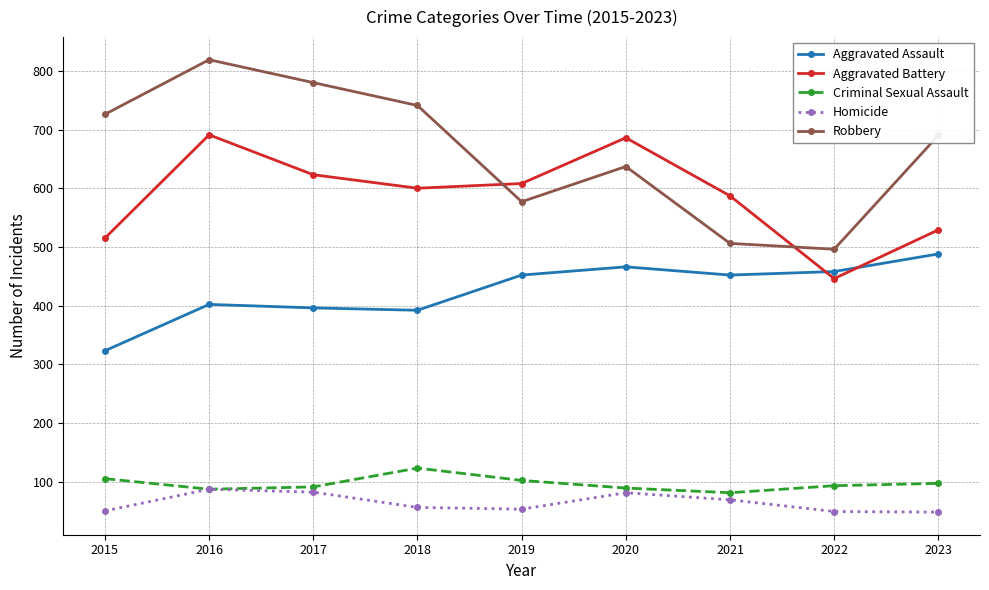

Is it true that Robbery equals 300 at 2015?

False